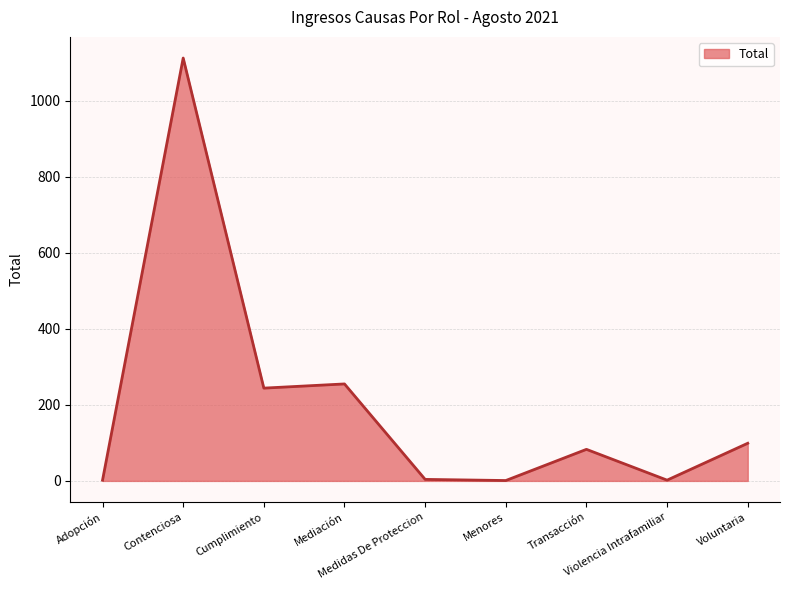

What is the minimum value shown in the chart?

1